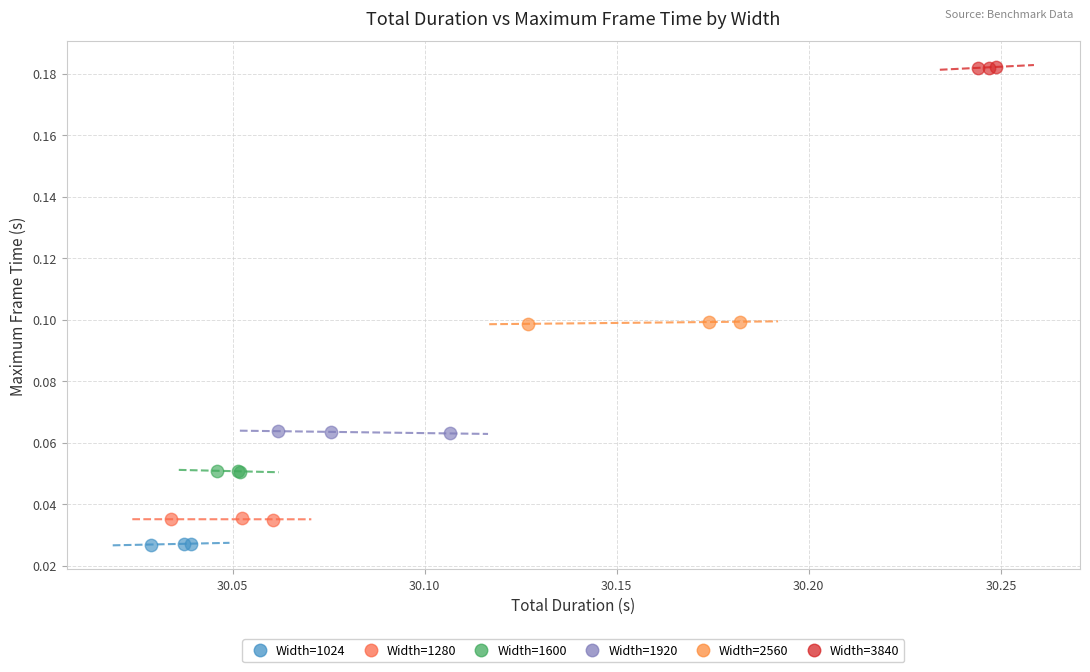

Which series contains the lowest Y value?

Width=1024